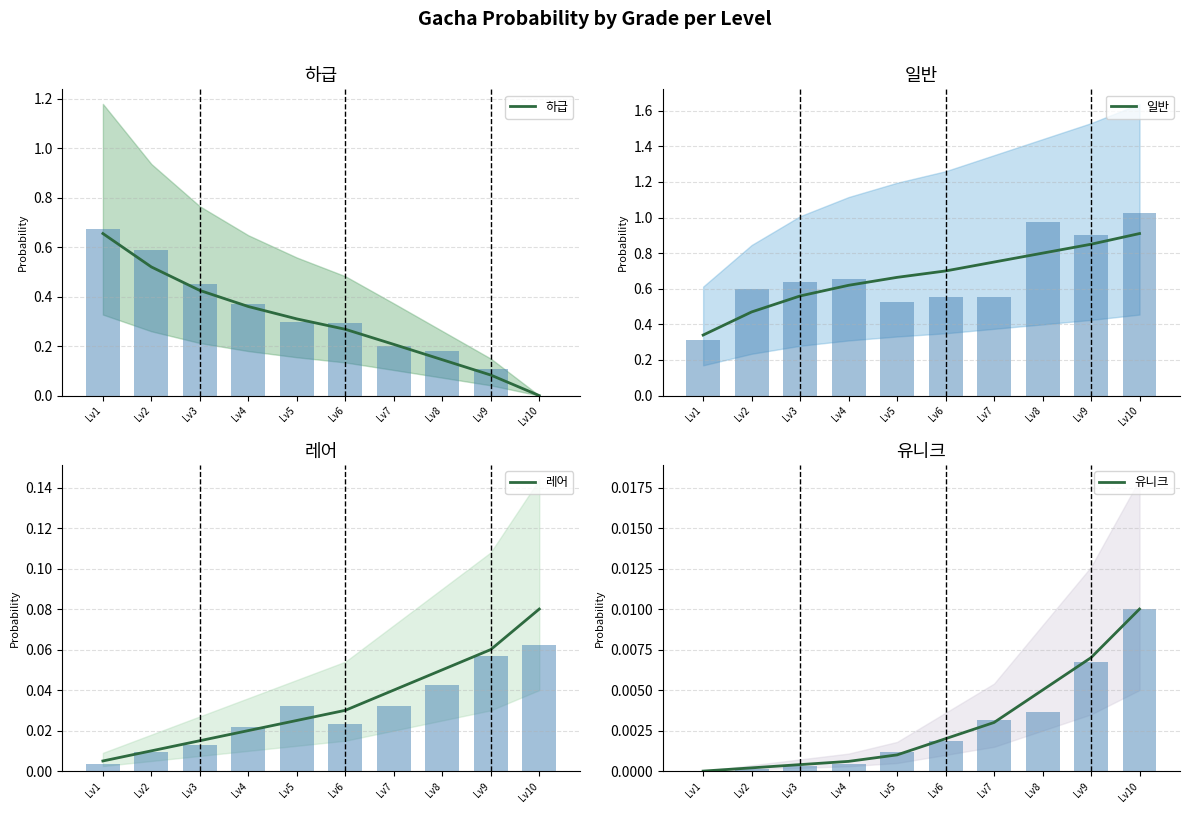

What is the difference between the maximum and minimum values in the 레어 series?

0.1